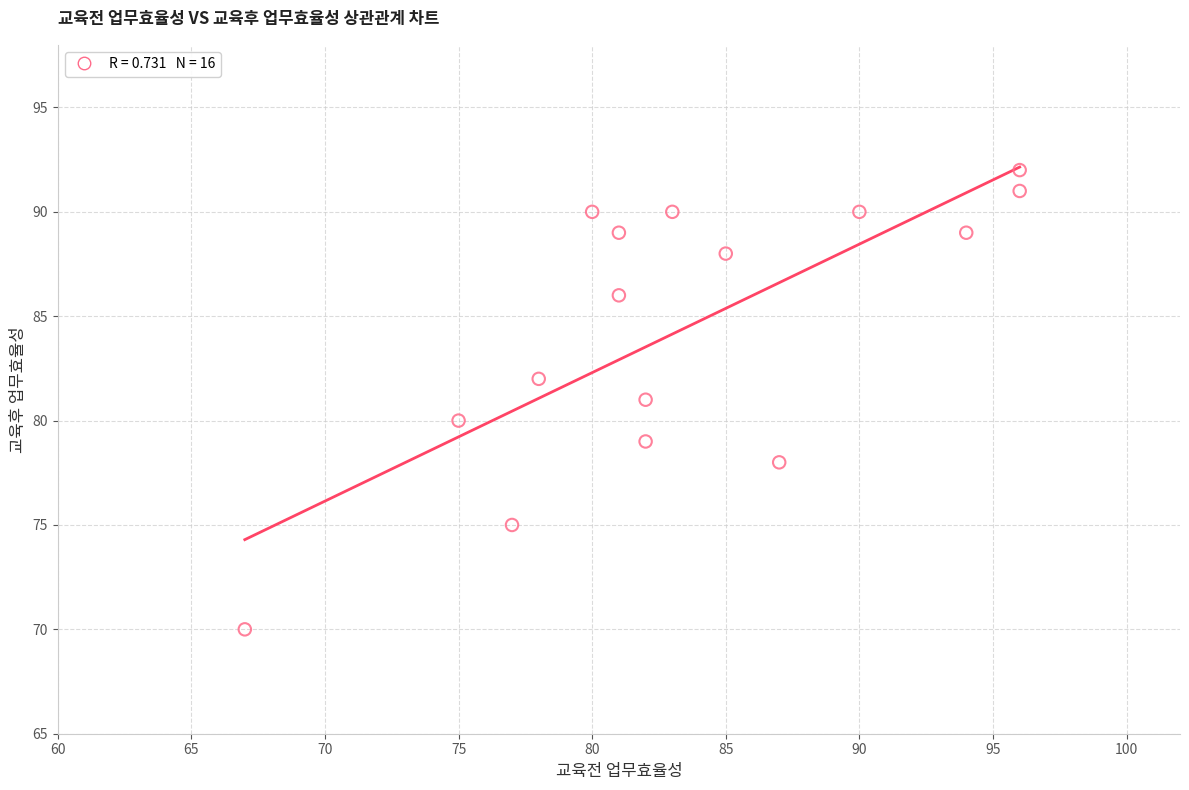

What is the range of Y values (max minus min)?

22